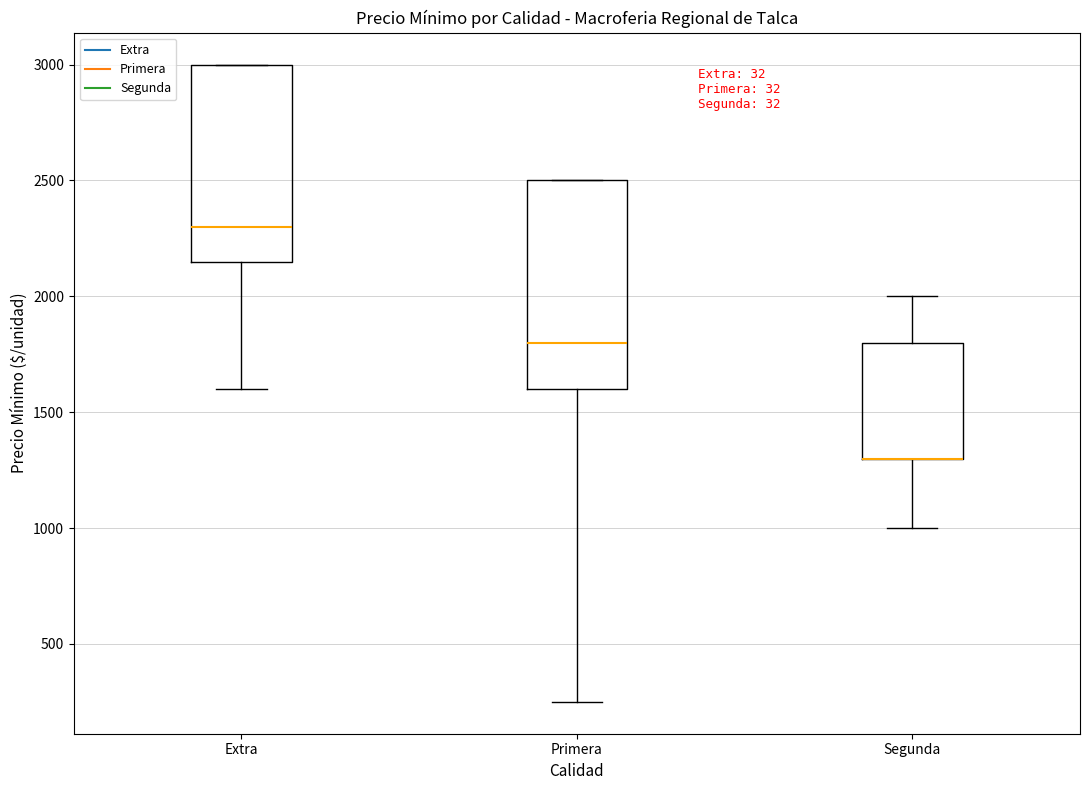

Where does the upper whisker of the box for Segunda end on the y-axis? The values are not printed on the chart, so give them approximately, as read against the axis.

2000